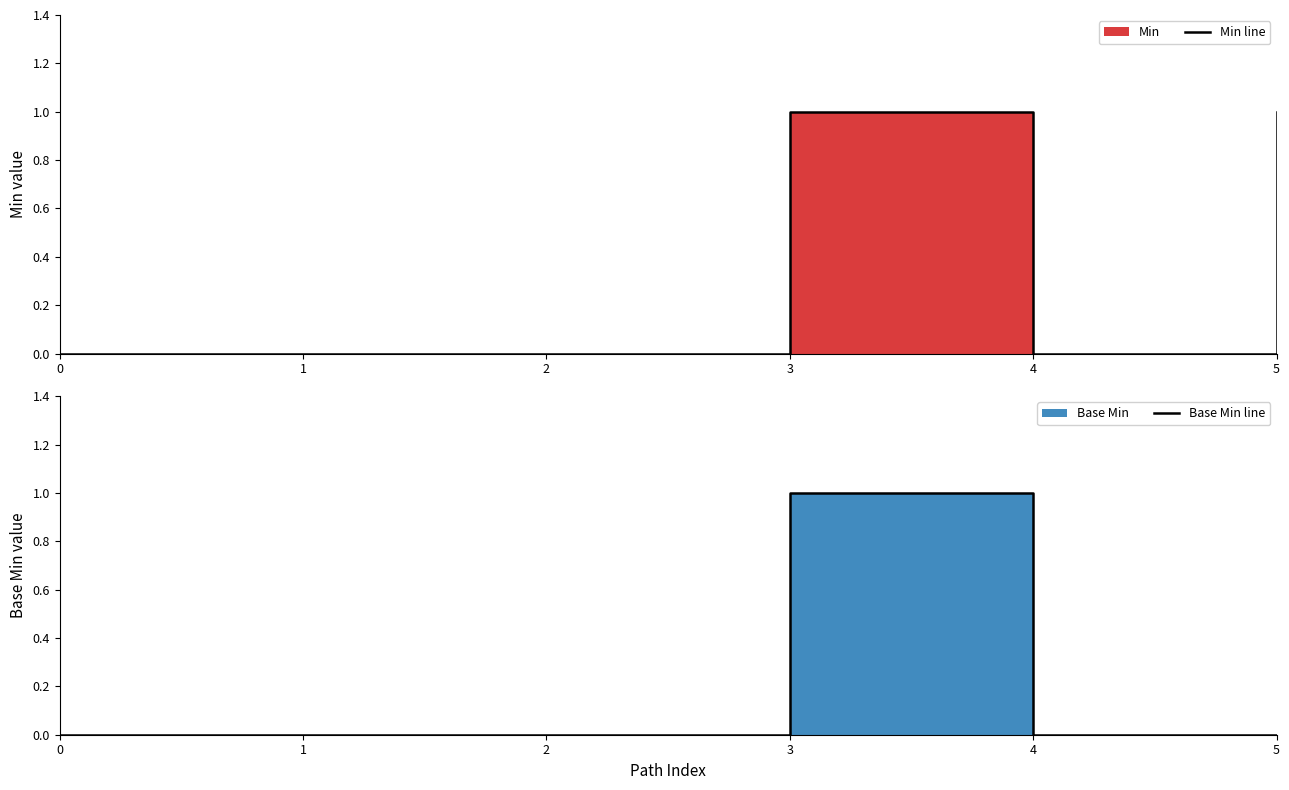

Which series has the largest range (max minus min)?

Min line